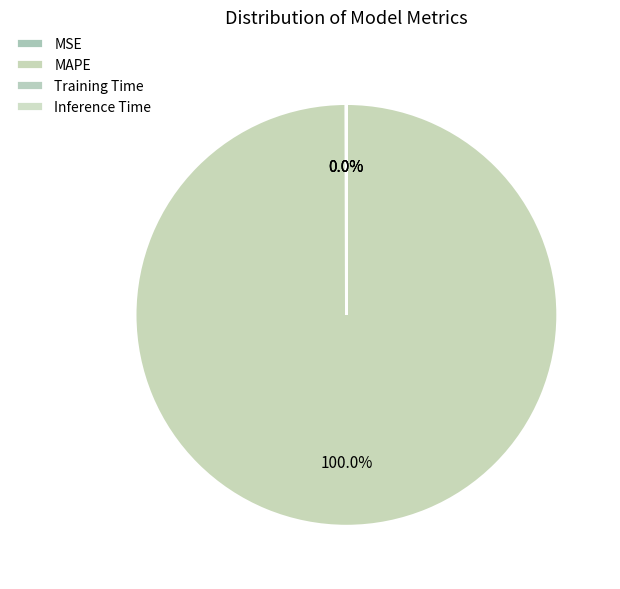

Do Inference Time and MAPE together represent more than half of the pie?

Yes